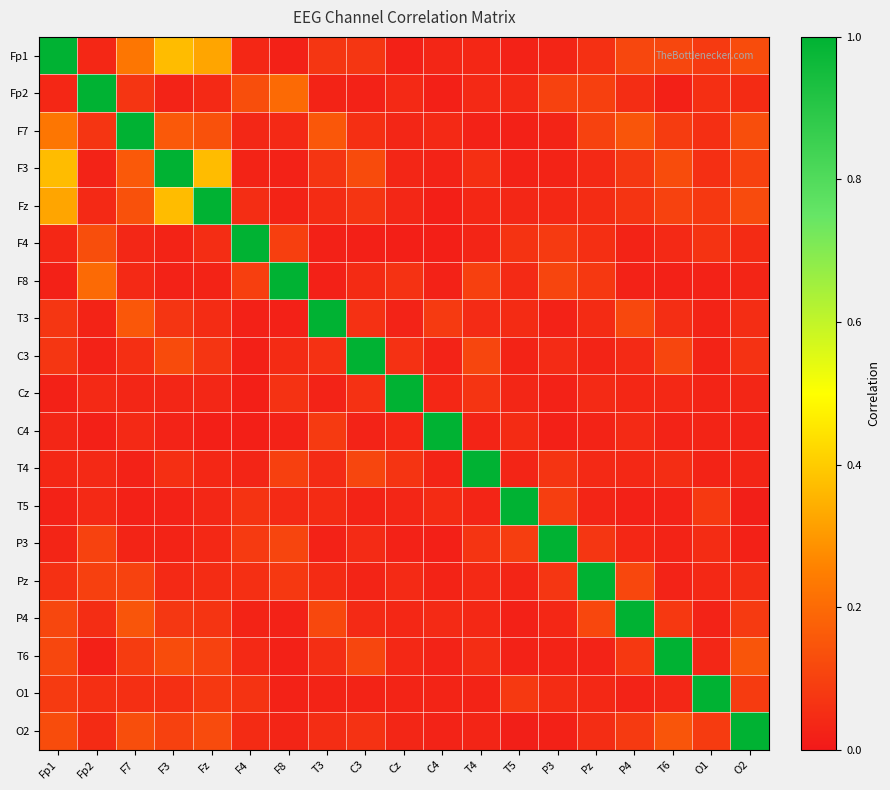

At how many categories does at least one series exceed 0?

19